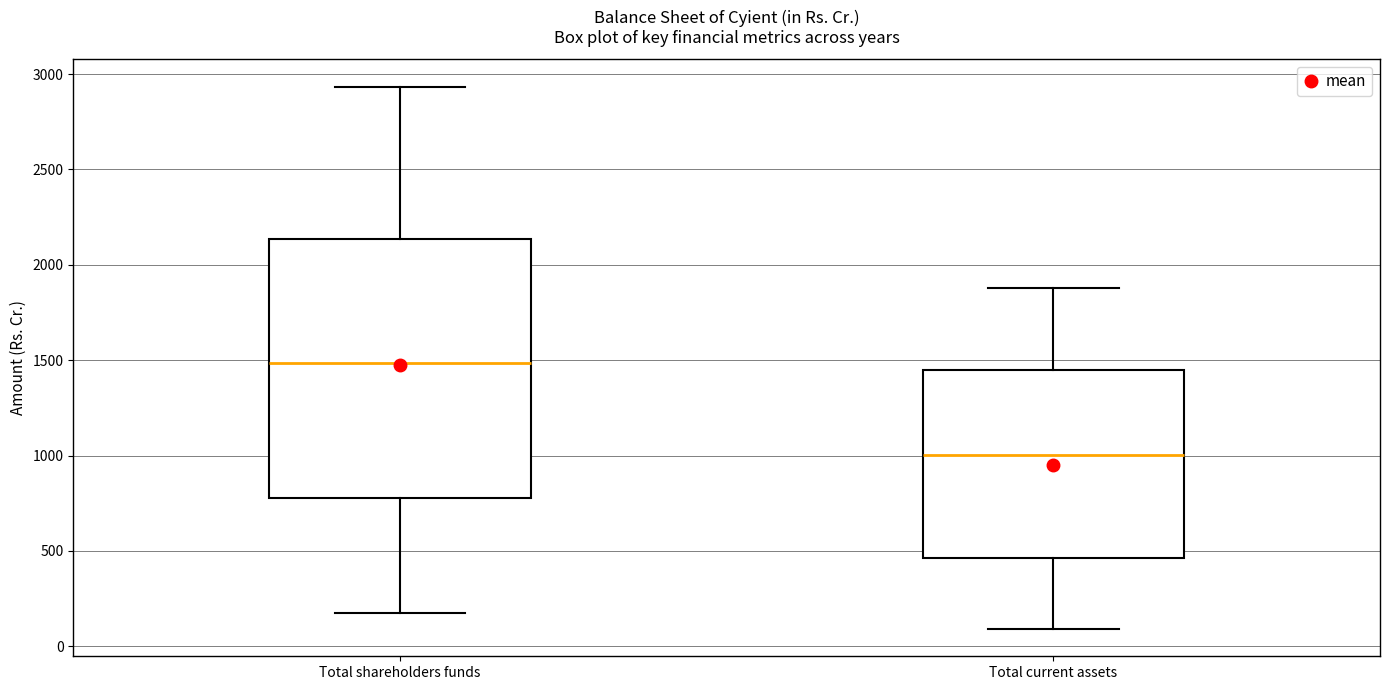

Reading left to right, read every box against the y-axis: the position of its median line, the range the box covers, and the ends of its whiskers. The values are not printed on the chart, so give them approximately, as read against the axis.

Total shareholders funds: median 1500, box 800 to 2150, whiskers 150 to 2950
Total current assets: median 1000, box 450 to 1450, whiskers 100 to 1900